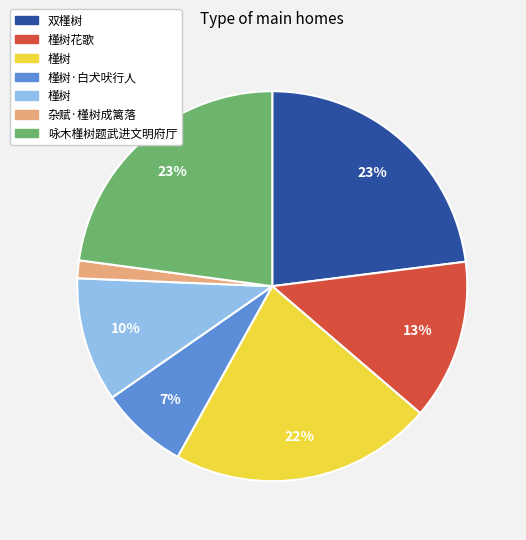

Is there a majority slice in this chart?

No